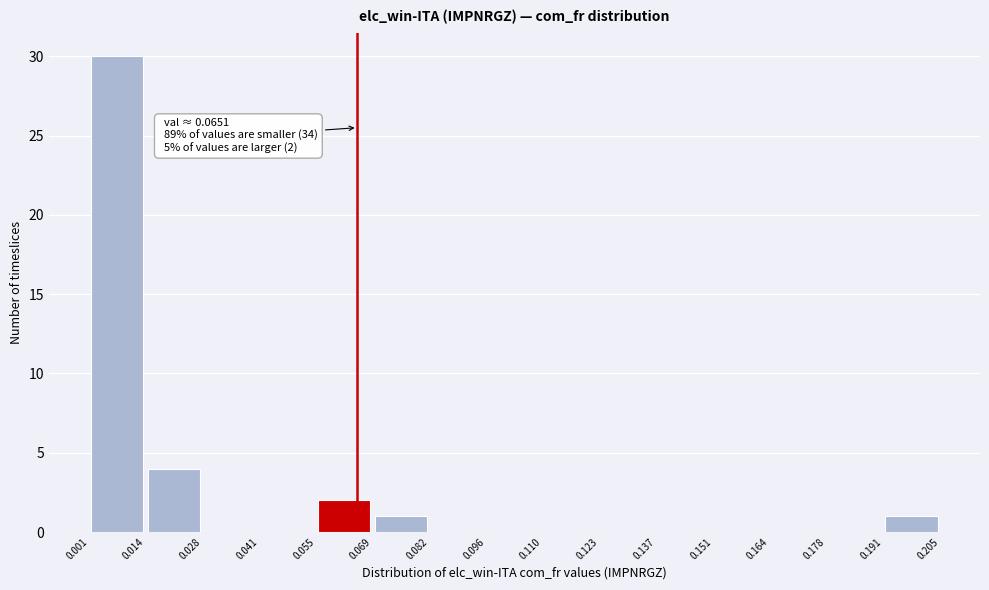

Over which range of the x-axis is the bar tallest?

0.001 to 0.014